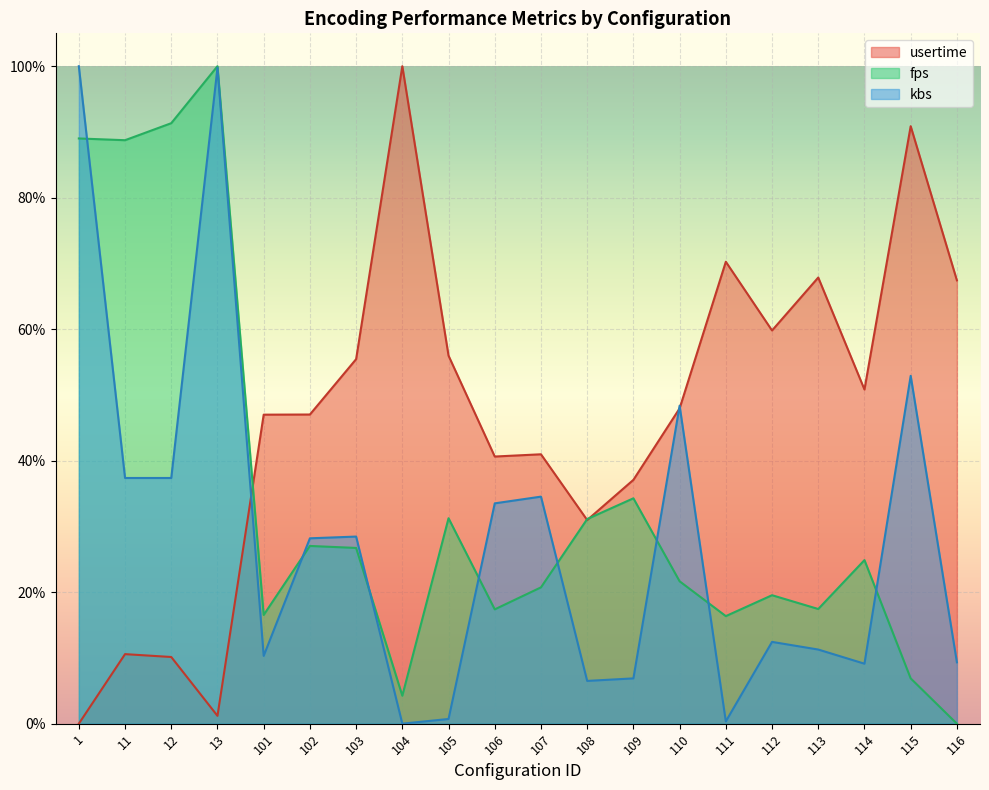

Between 11 and 108, which series saw the biggest shift?

fps